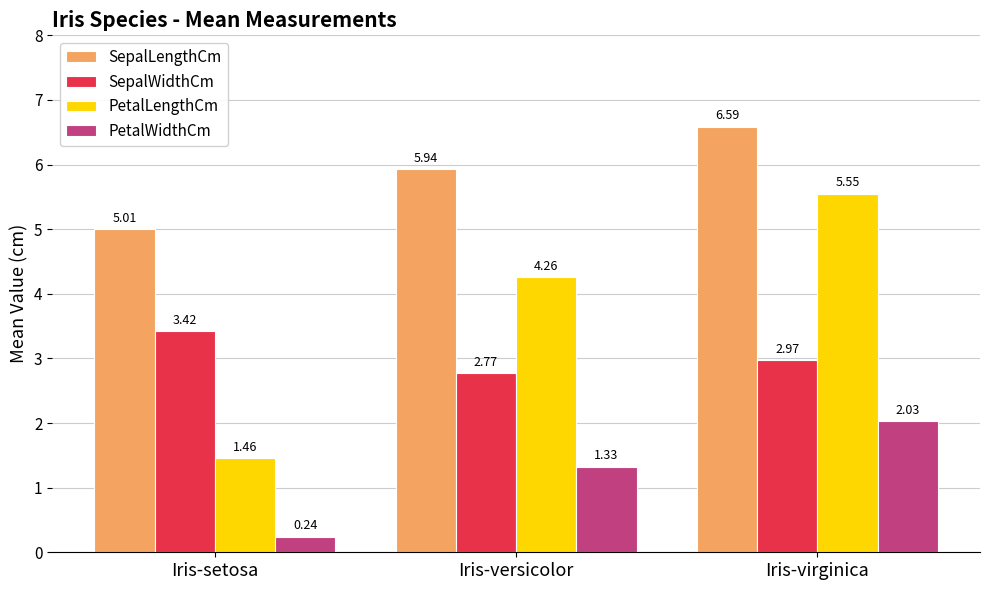

Which category has the highest value in the SepalWidthCm series?

Iris-setosa